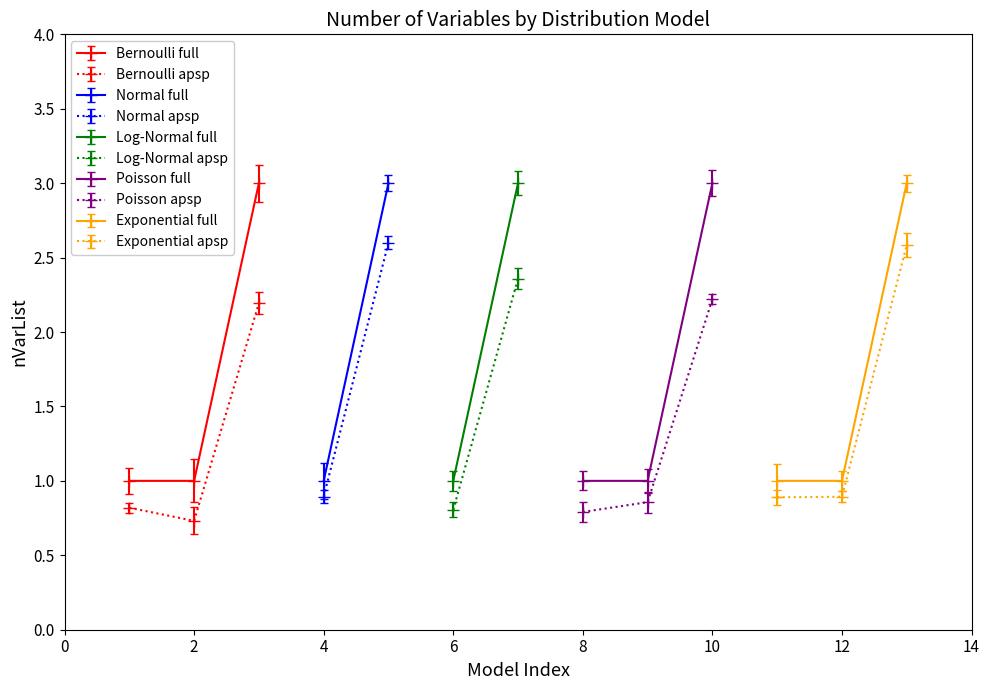

List the labels in order of value, largest first.

3, 5, 7, 10, 13, 1, 2, 4, 6, 8, 9, 11, 12